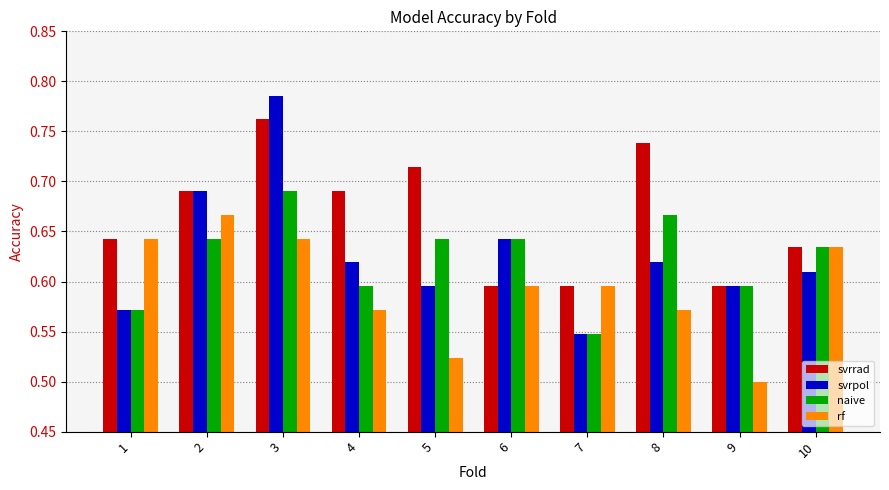

What is the sum of all svrrad values?

6.7